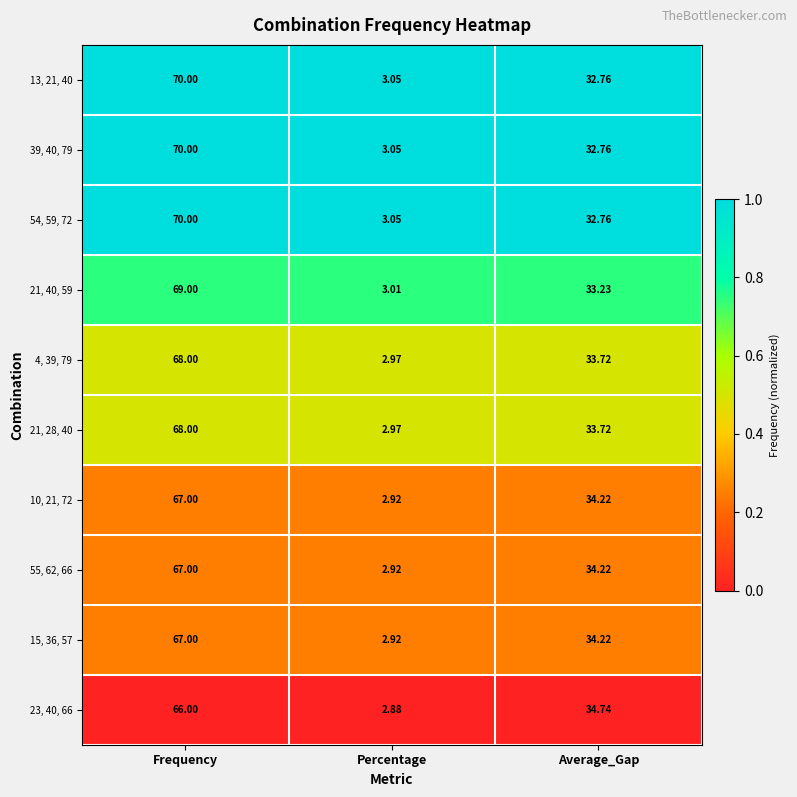

At which category is the sum across all series the highest?

Frequency